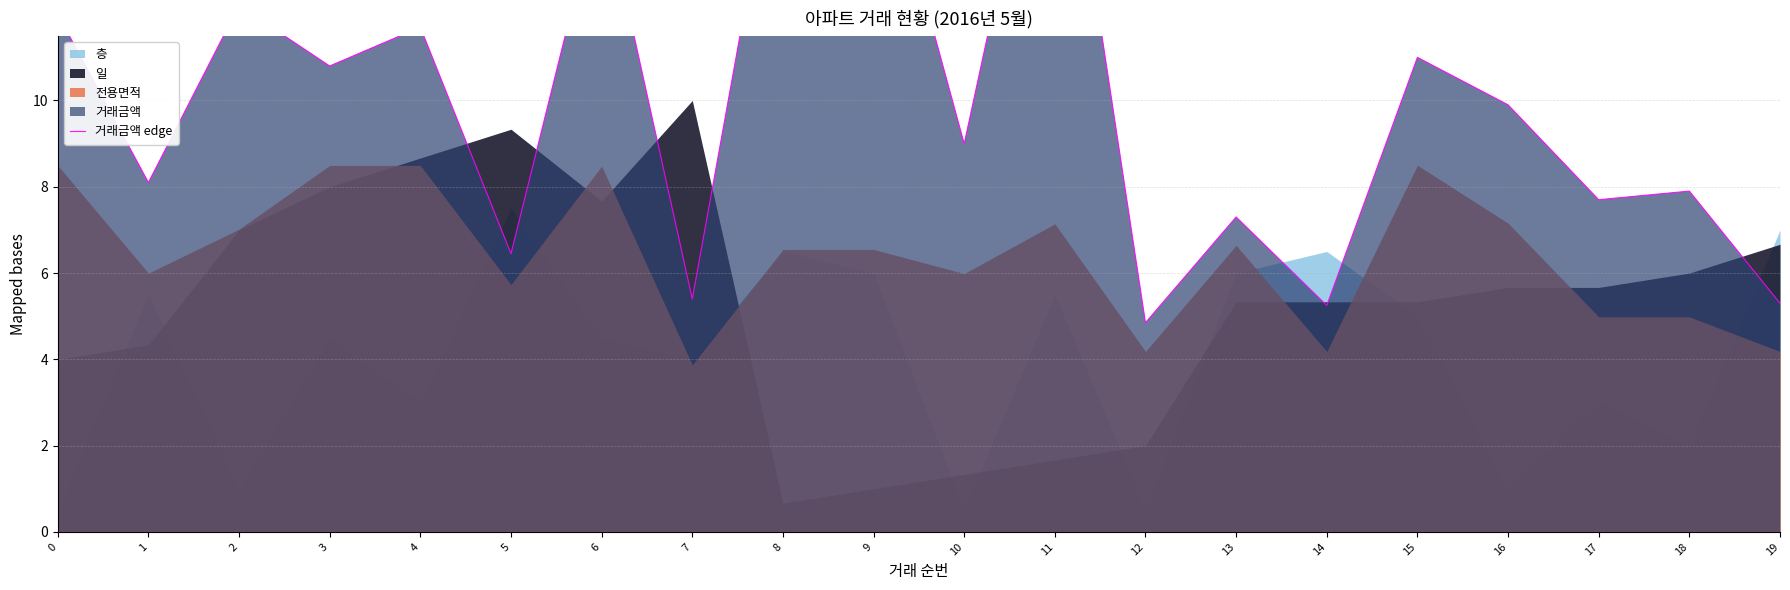

What is the value of the 2nd point from the left?

8.1